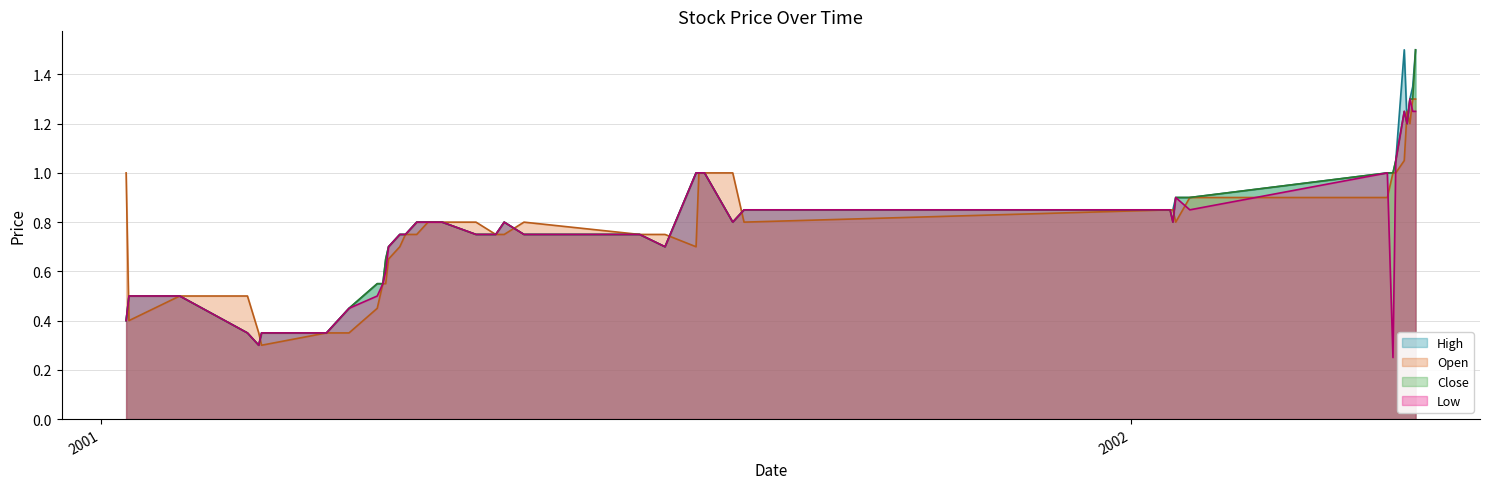

What are all the series names shown in the legend?

High, Open, Close, Low